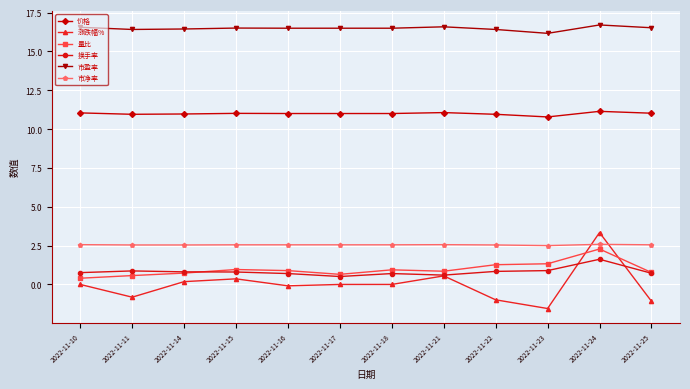

Count the number of data series in this chart.

6